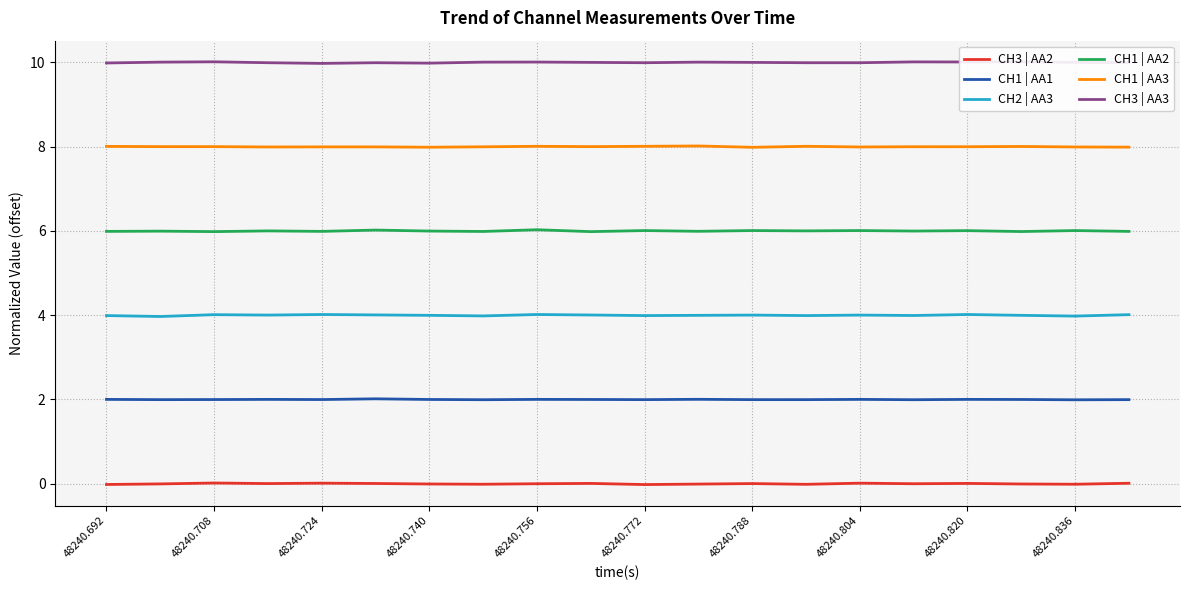

True or false: CH1 | AA3 and CH1 | AA1 intersect in this chart.

False